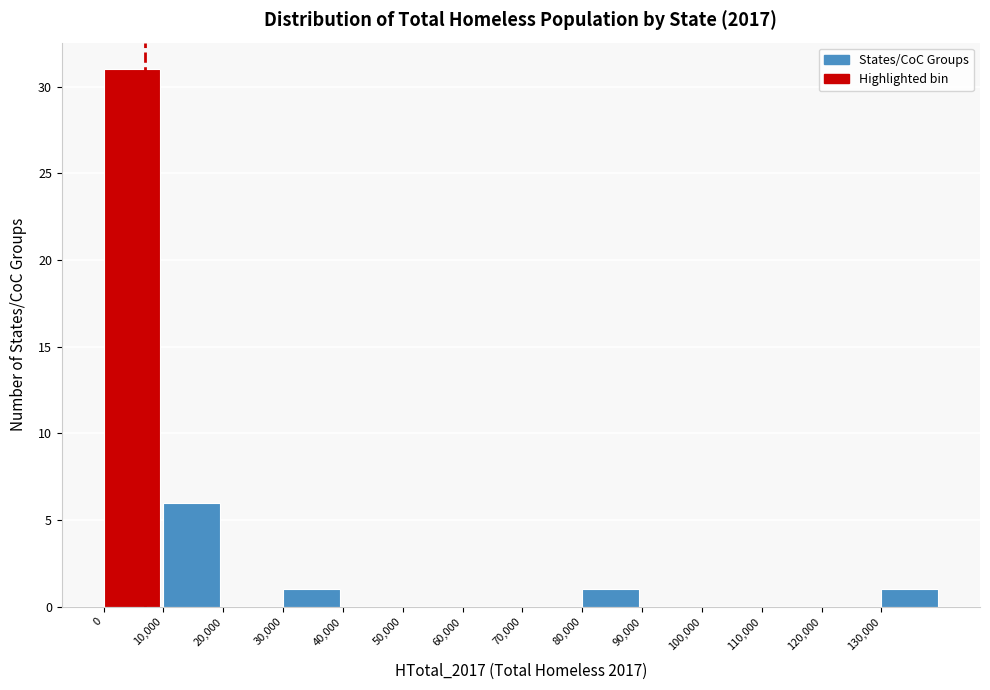

What is the height of the bar covering 130000 to 140000 on the x-axis? The values are not printed on the chart, so give them approximately, as read against the axis.

1